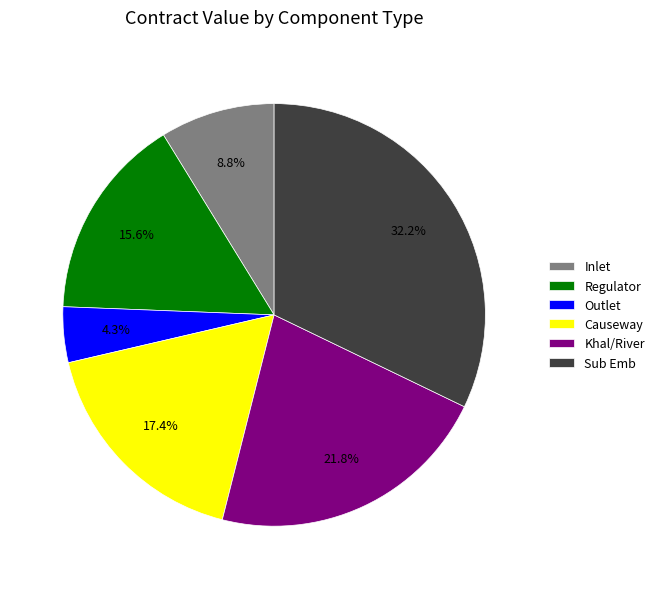

Rank the categories by value from lowest to highest.

Outlet, Inlet, Regulator, Causeway, Khal/River, Sub Emb